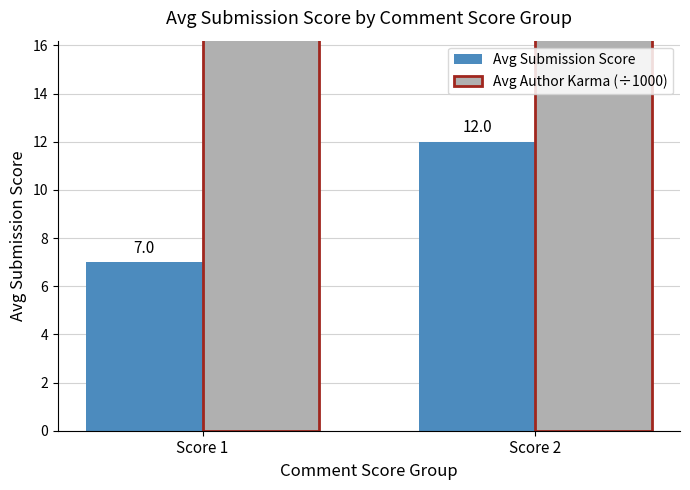

What is the sum of the Avg Submission Score values at Score 2 and Score 1?

19.0